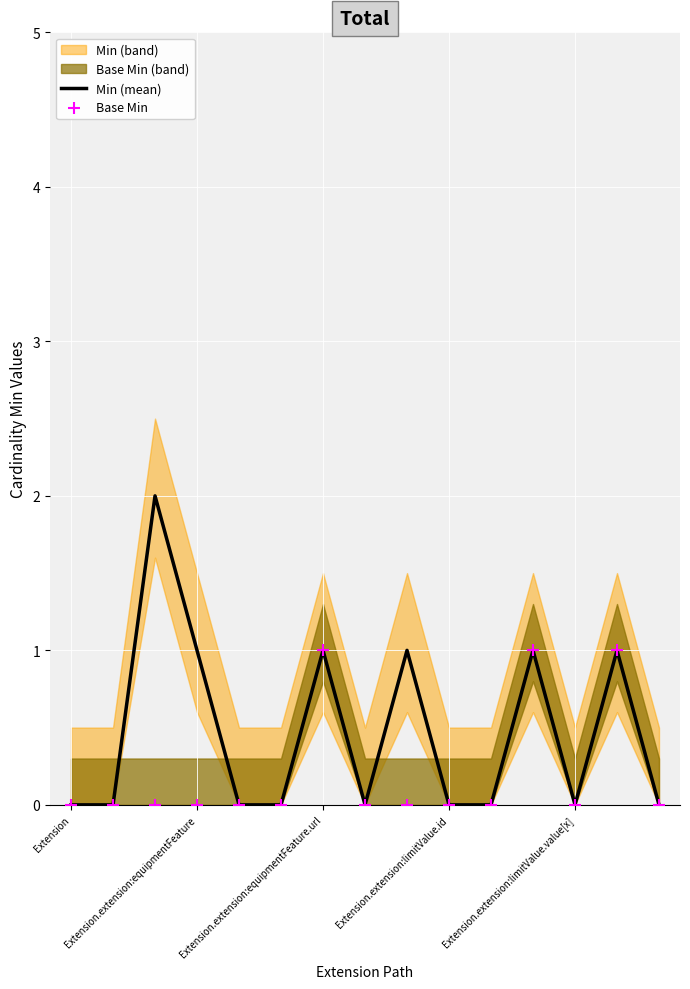

Which series has the largest Y range (max minus min)?

Min (mean)